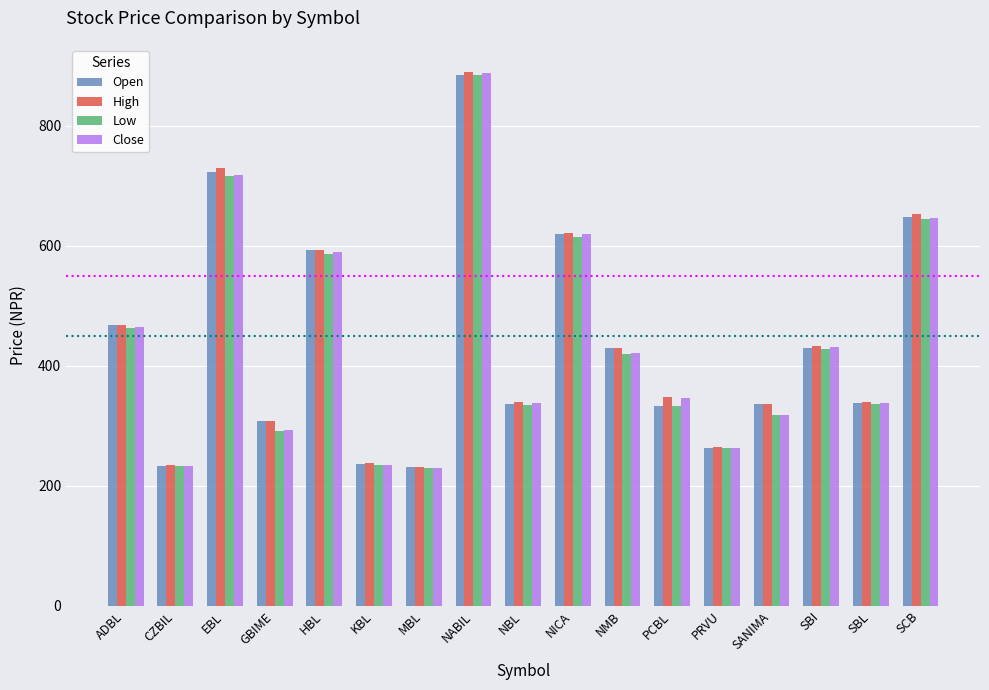

What is the label of the 15th bar from the left?

SBI